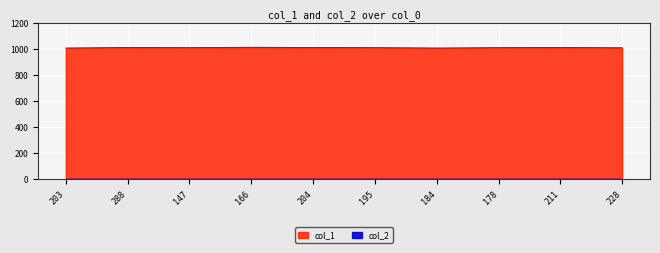

What is the change in value from 195 to 211?

+1